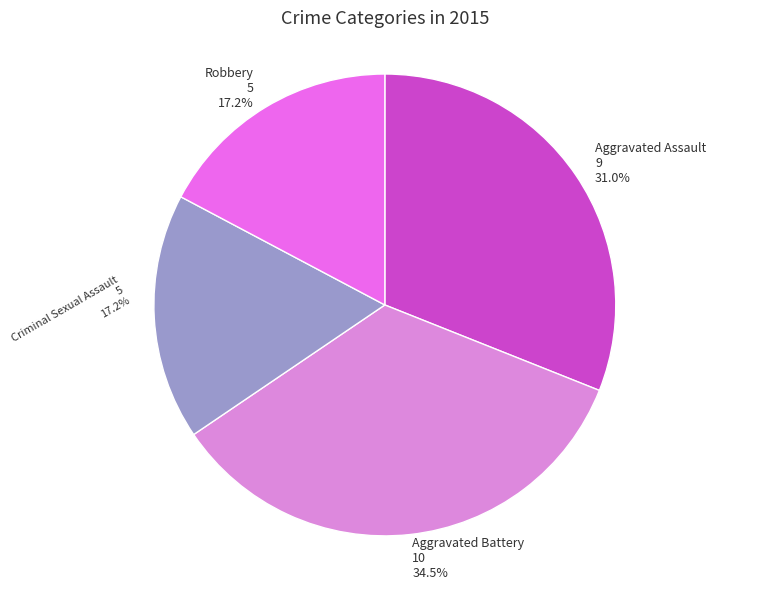

To the nearest percent, what is the difference between the largest and smallest slice percentages?

17%